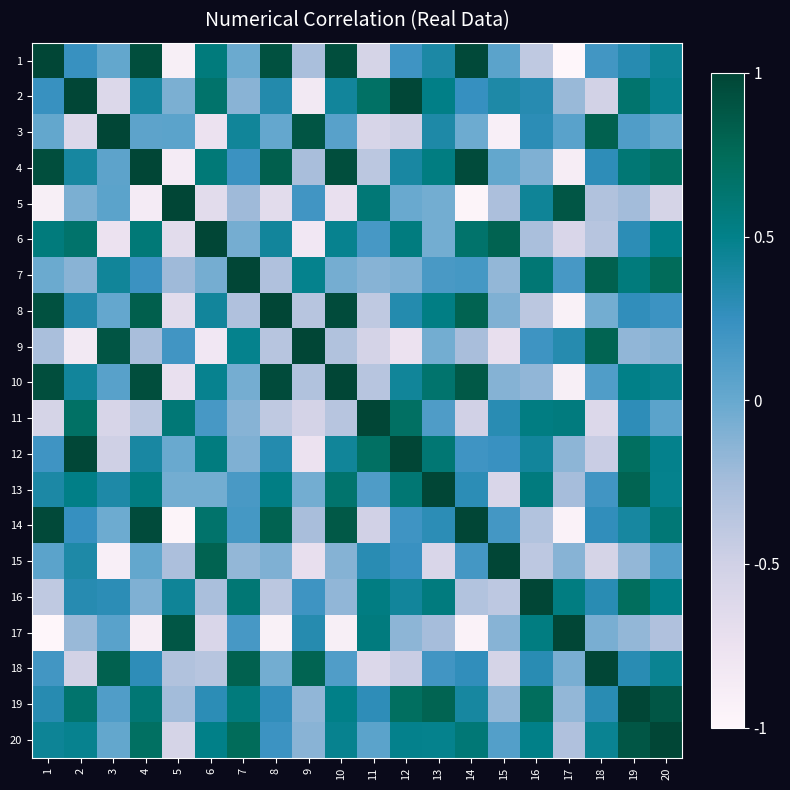

Which category has the highest value across all series?

1